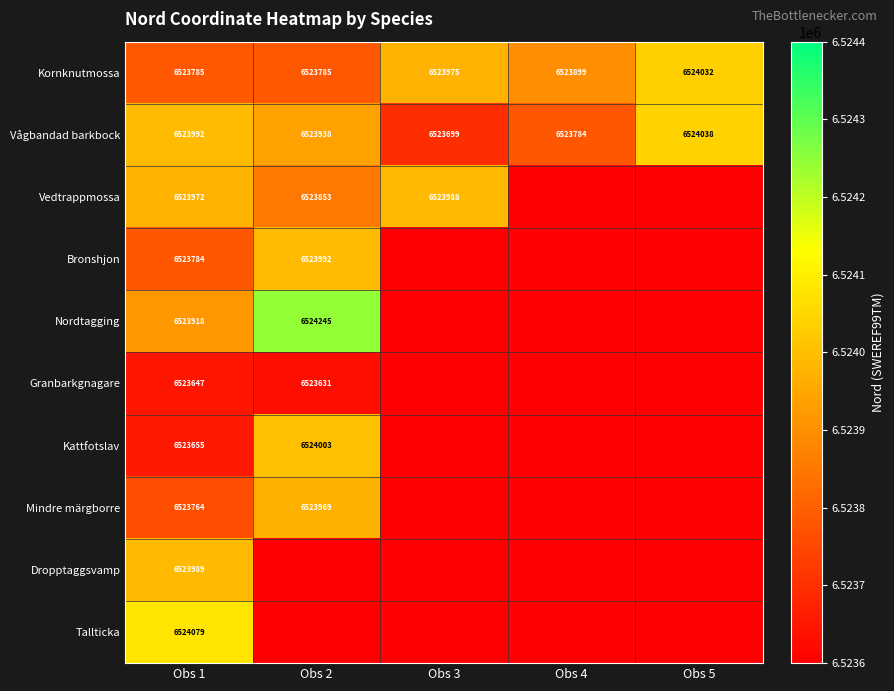

Is the value of Vedtrappmossa at Obs 3 greater than the value of Kornknutmossa at Obs 3?

Yes